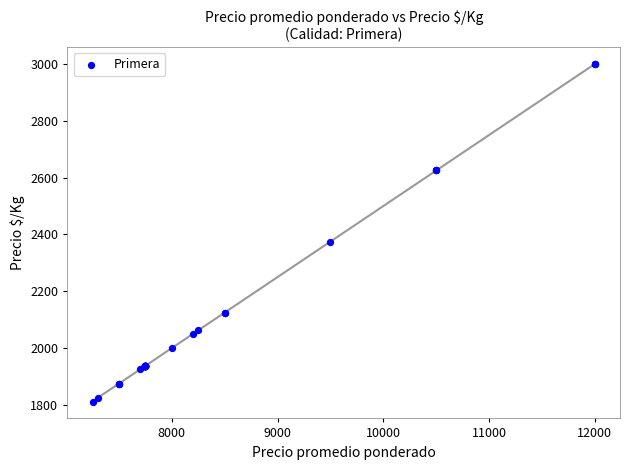

What Y value in the scatter plot is closest to 2406?

2375